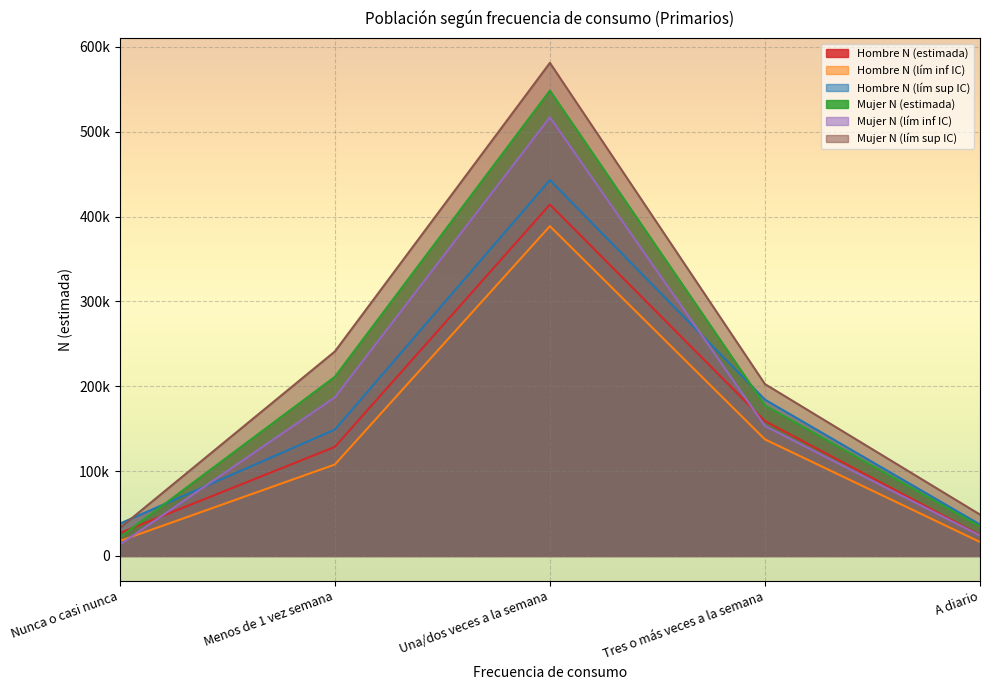

Is it true that Hombre N (lím sup IC) equals 733057 at Una/dos veces a la semana?

False